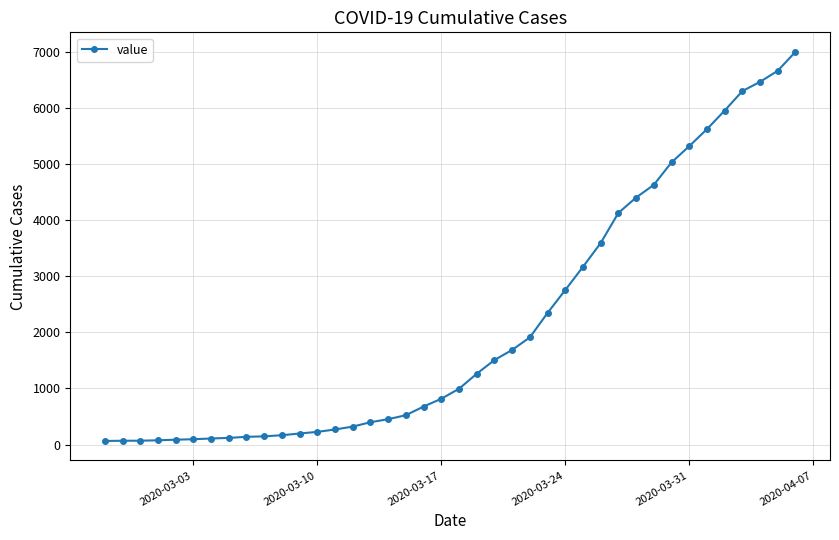

What is the average value?

2142